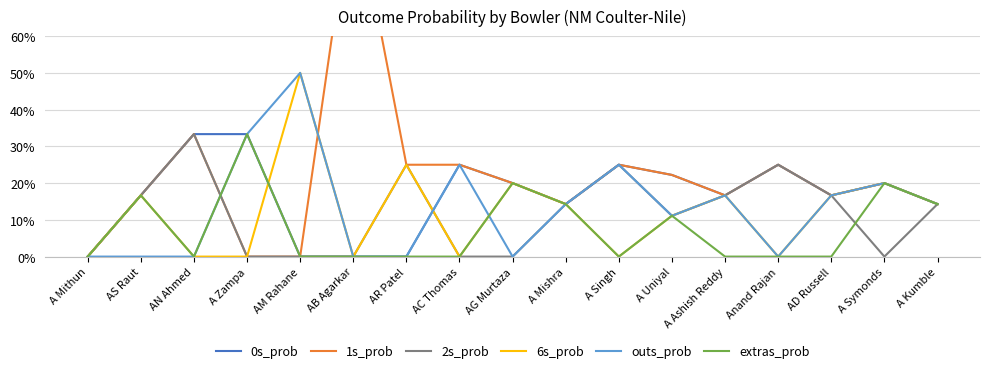

What is the average value of the 6s_prob series?

0.1